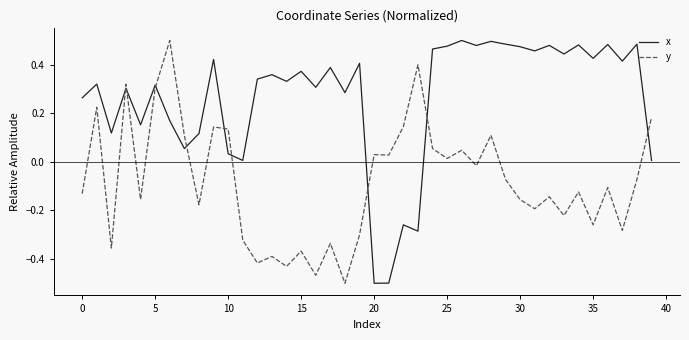

Which series has the largest total across all categories?

x